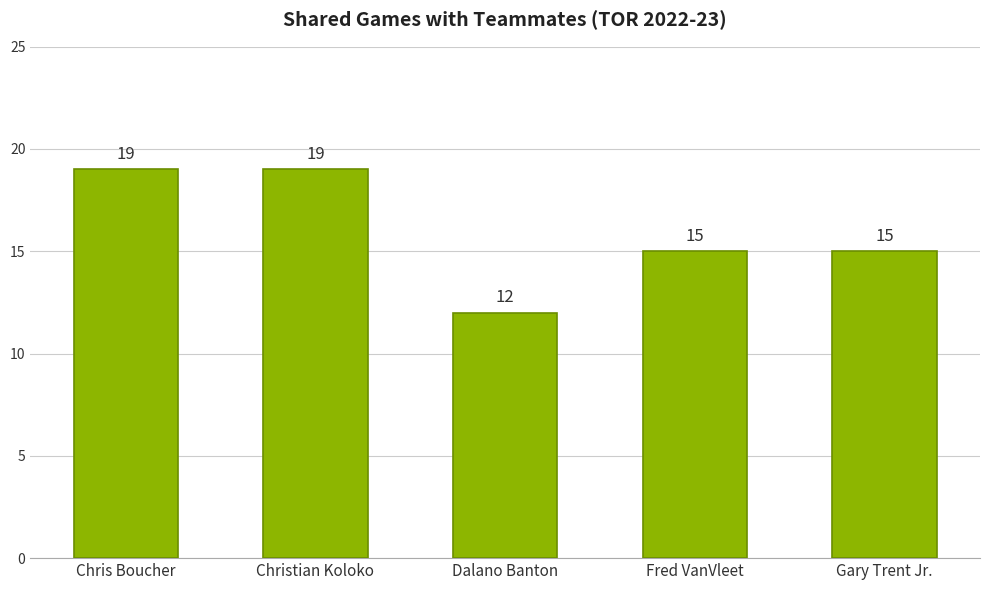

How many values are between 15 and 19?

4